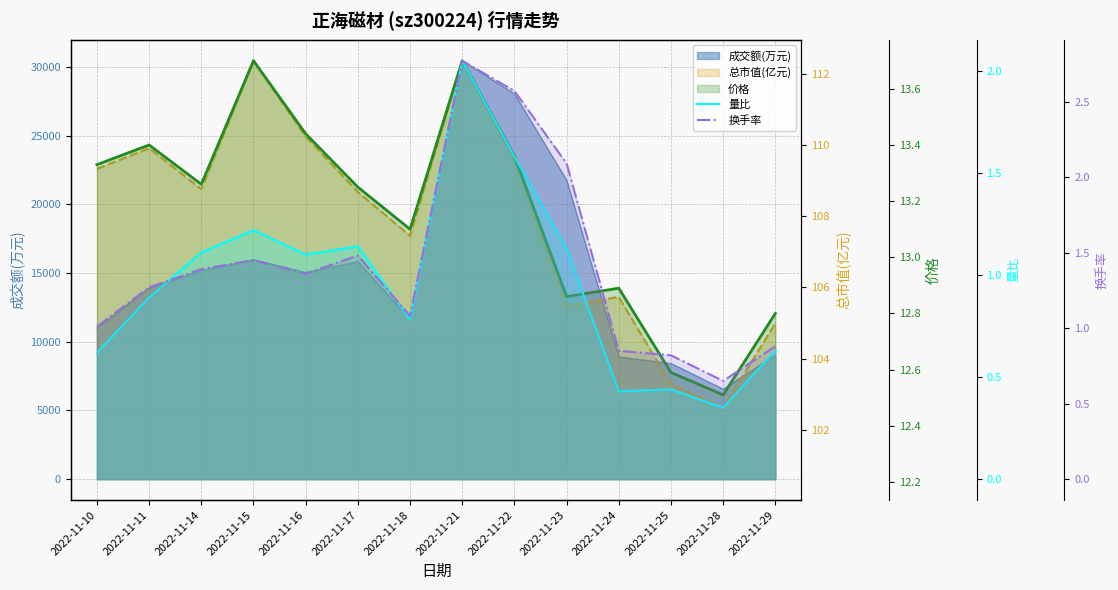

How many lines are shown in the chart?

2